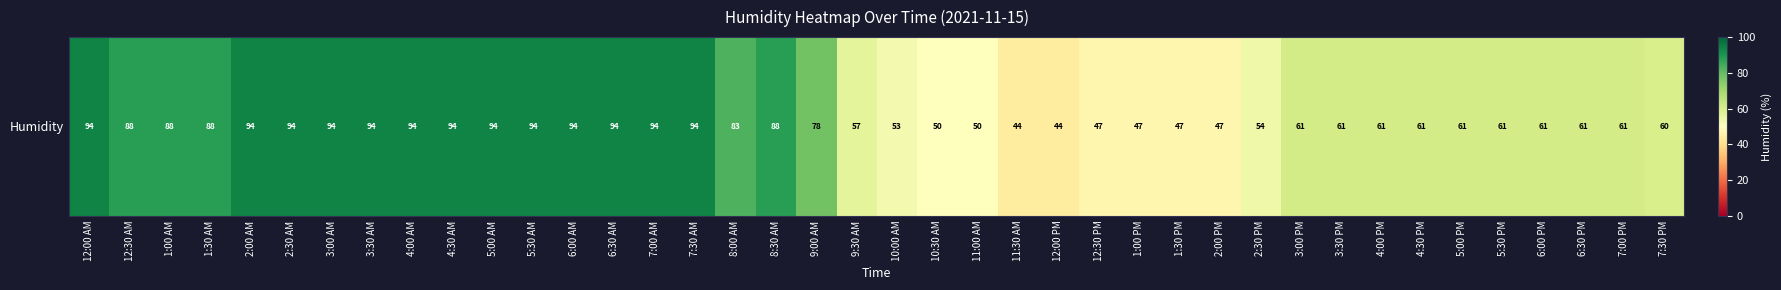

Rank the categories by value from lowest to highest.

11:30 AM, 12:00 PM, 12:30 PM, 1:00 PM, 1:30 PM, 2:00 PM, 10:30 AM, 11:00 AM, 10:00 AM, 2:30 PM, 9:30 AM, 7:30 PM, 3:00 PM, 3:30 PM, 4:00 PM, 4:30 PM, 5:00 PM, 5:30 PM, 6:00 PM, 6:30 PM, 7:00 PM, 9:00 AM, 8:00 AM, 12:30 AM, 1:00 AM, 1:30 AM, 8:30 AM, 12:00 AM, 2:00 AM, 2:30 AM, 3:00 AM, 3:30 AM, 4:00 AM, 4:30 AM, 5:00 AM, 5:30 AM, 6:00 AM, 6:30 AM, 7:00 AM, 7:30 AM